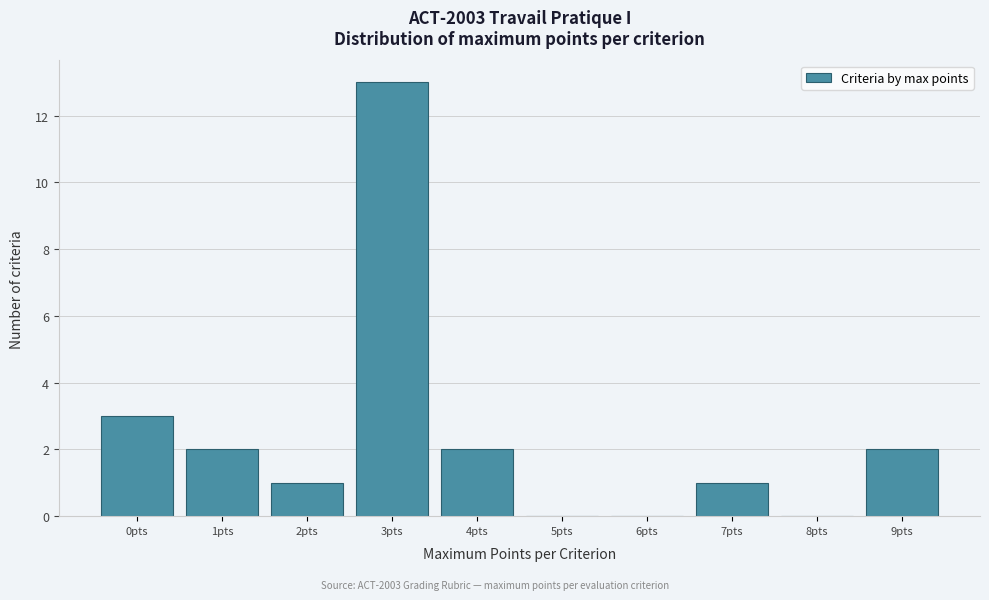

Reading left to right, list all the values displayed in this chart.

0pts=3	1pts=2	2pts=1	3pts=13	4pts=2	5pts=0	6pts=0	7pts=1	8pts=0	9pts=2